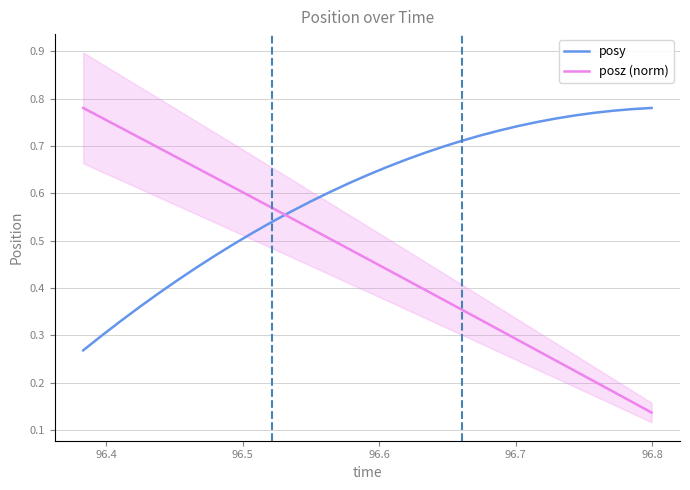

True or false: posy and posz (norm) intersect in this chart.

True